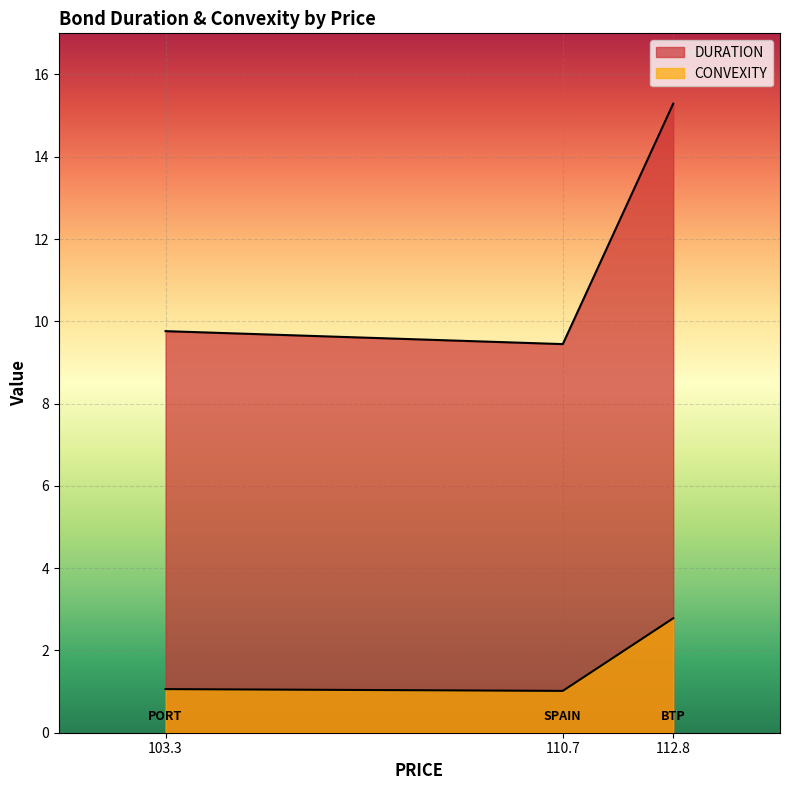

At which category does the chart reach its peak across all series?

BTP